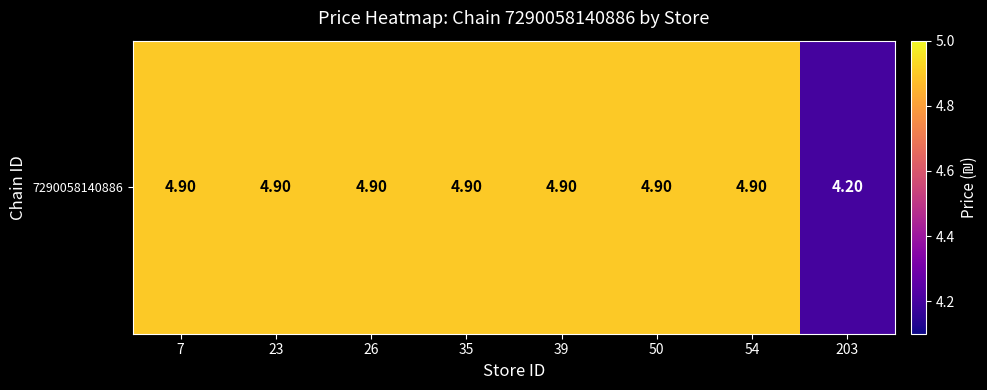

What is the minimum value shown in the chart?

4.2